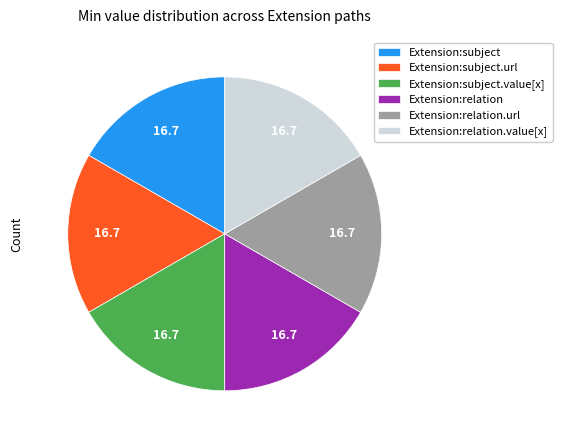

Does Extension:subject.url represent more than half of the total?

No